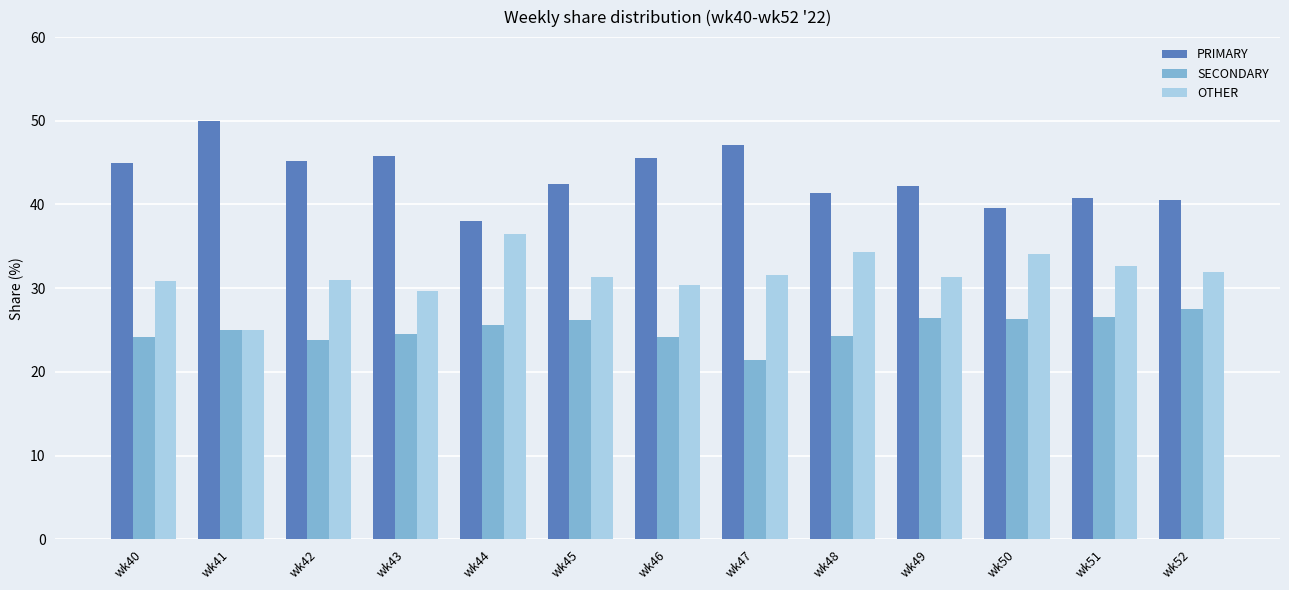

The SECONDARY series shows 38.5 at wk43. True or false?

False